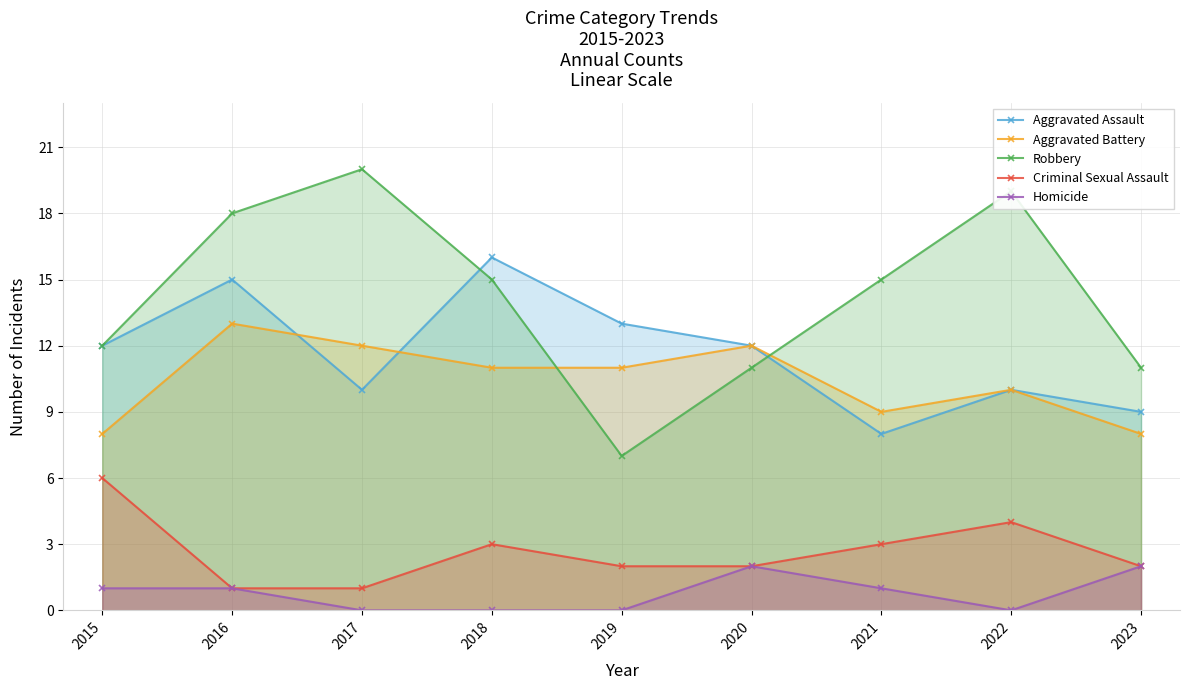

What is the difference between the highest and lowest values at 2020?

10